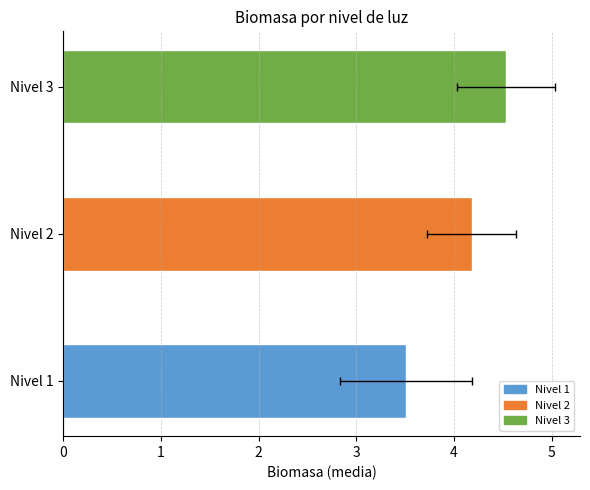

What is the change in value from Nivel 1 to Nivel 3?

+1.0